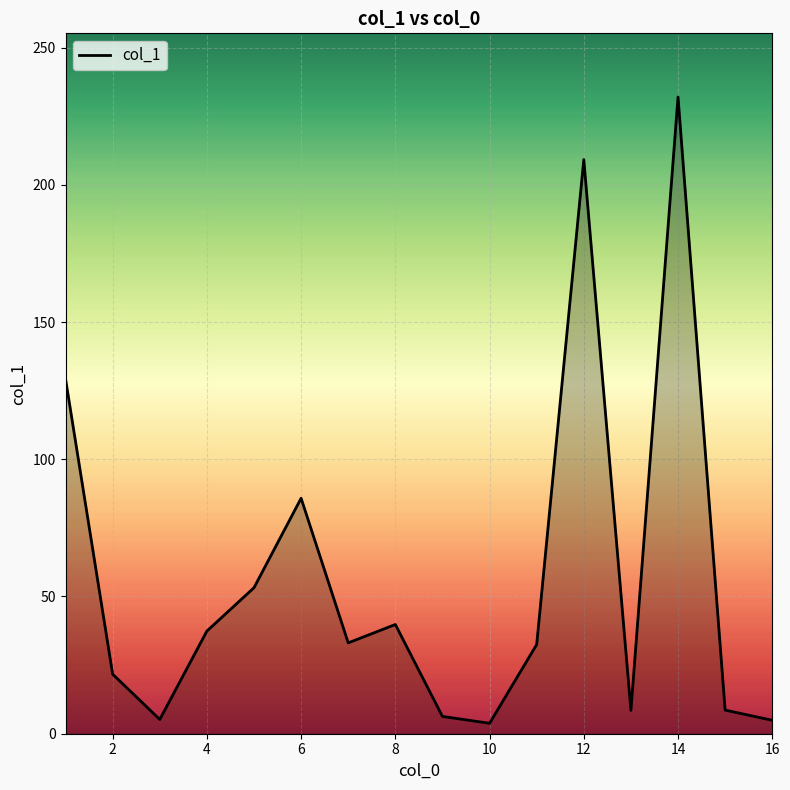

Count the number of values greater than 33.

8